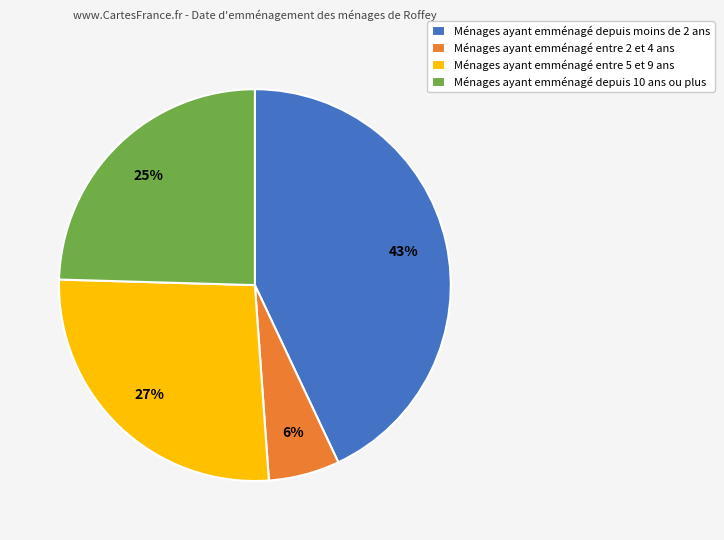

Does Ménages ayant emménagé depuis moins de 2 ans represent more than half of the total?

No